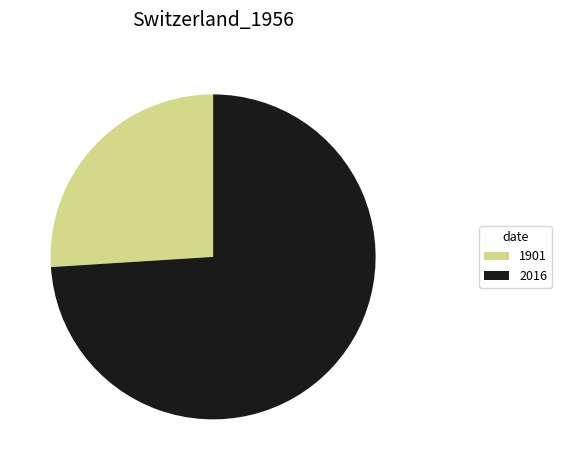

Is the sum of 2016 and 1901 greater than half?

Yes